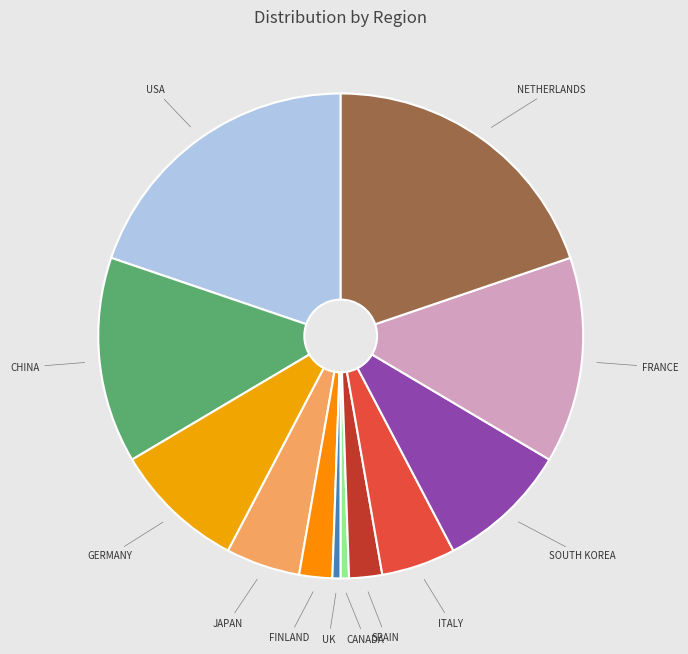

How many slices are in this pie chart?

12